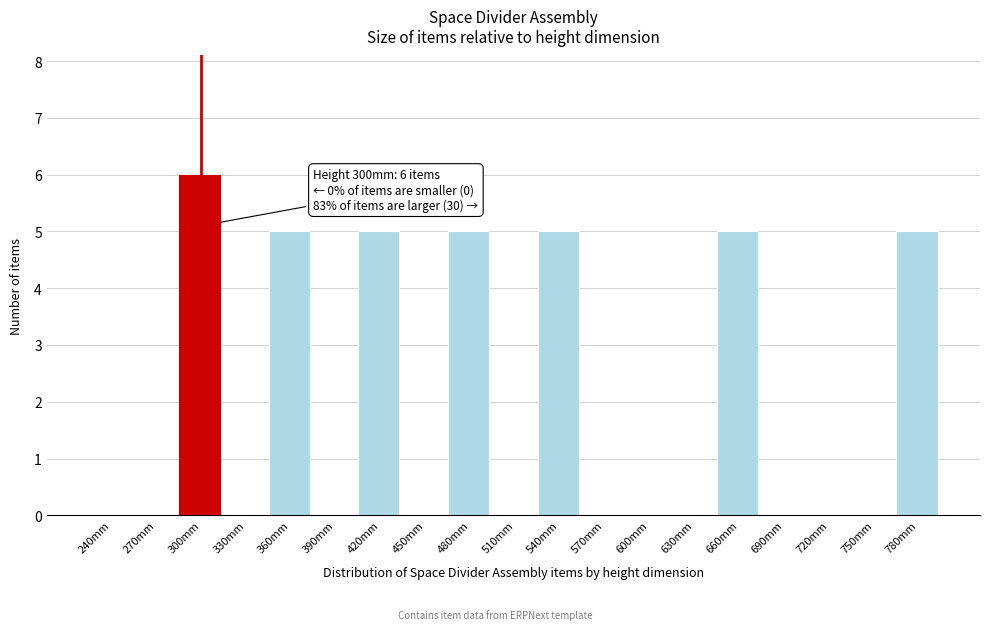

Reading left to right, what are all the values shown in this chart?

240mm=0	270mm=0	300mm=6	330mm=0	360mm=5	390mm=0	420mm=5	450mm=0	480mm=5	510mm=0	540mm=5	570mm=0	600mm=0	630mm=0	660mm=5	690mm=0	720mm=0	750mm=0	780mm=5